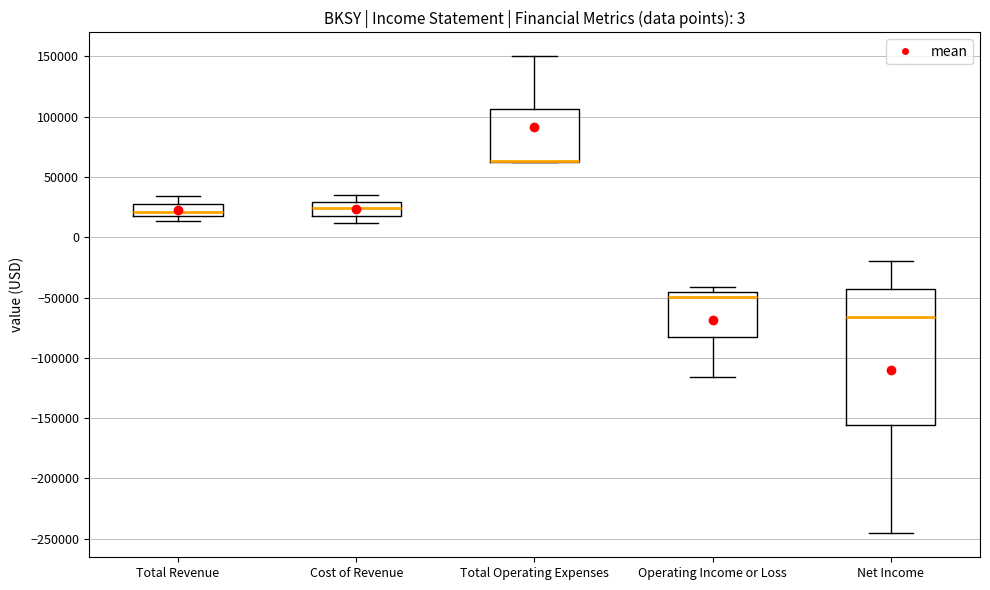

Reading left to right, read every box against the y-axis: the position of its median line, the range the box covers, and the ends of its whiskers. The values are not printed on the chart, so give them approximately, as read against the axis.

Total Revenue: median 20000, box 15000 to 30000, whiskers 15000 (just below the box's lower edge) to 35000
Cost of Revenue: median 25000, box 20000 to 30000, whiskers 10000 to 35000
Total Operating Expenses: median 65000 (drawn on the box's lower edge), box 65000 to 105000, whiskers 60000 to 150000
Operating Income or Loss: median -50000, box -85000 to -45000, whiskers -115000 to -40000
Net Income: median -65000, box -155000 to -45000, whiskers -245000 to -20000